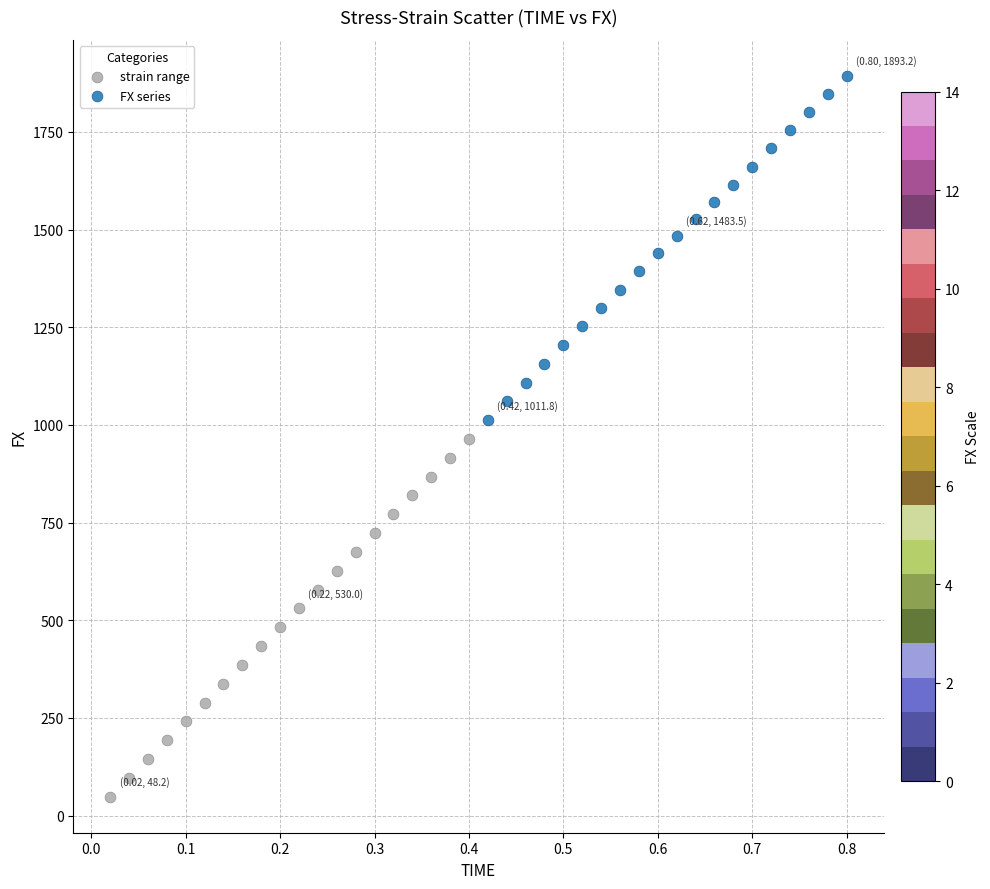

Which series reaches the minimum Y coordinate?

strain range